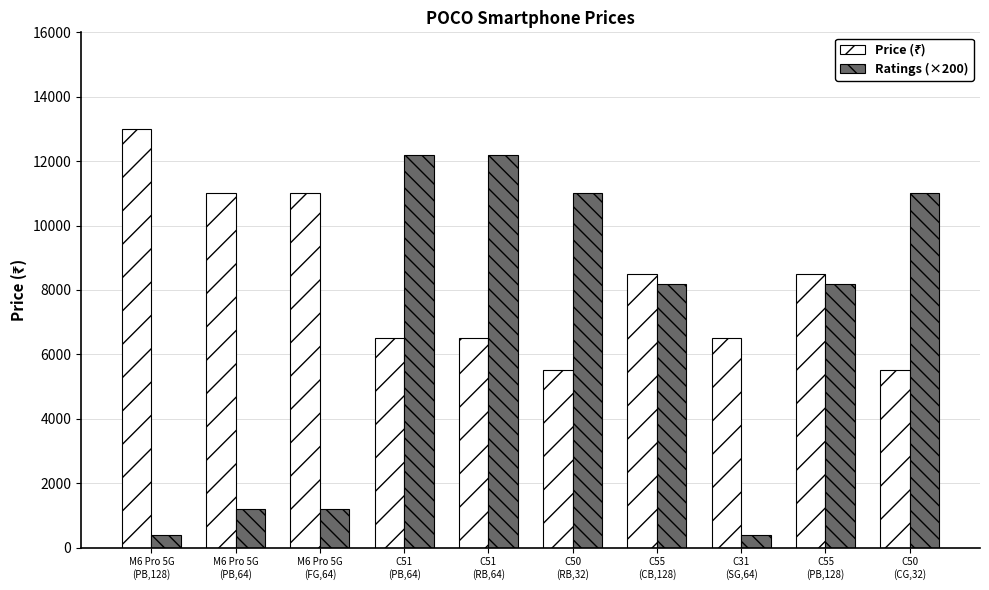

Which series has the widest spread of values?

Ratings (×200)